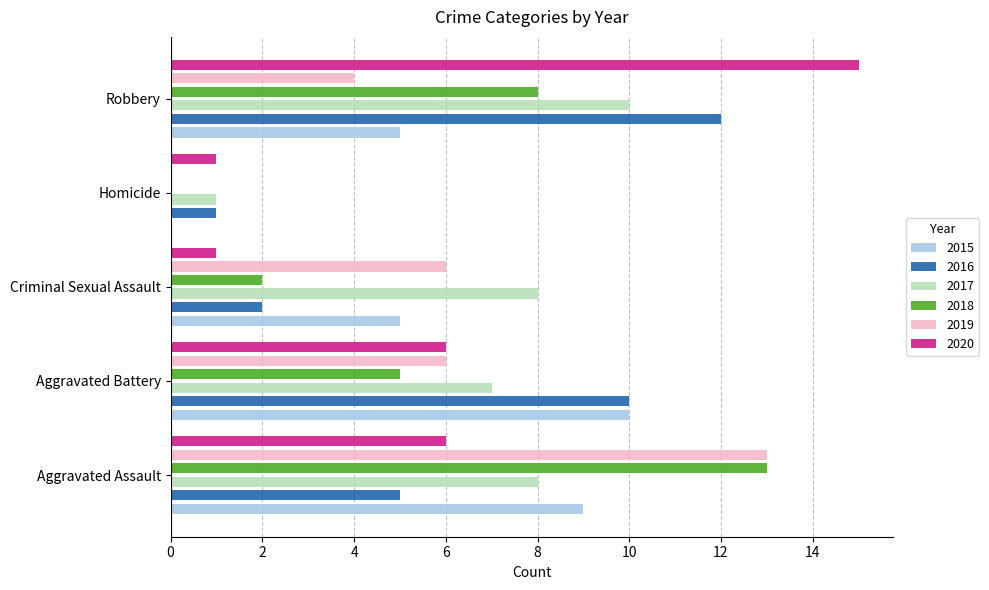

What position from the right is Aggravated Assault?

5